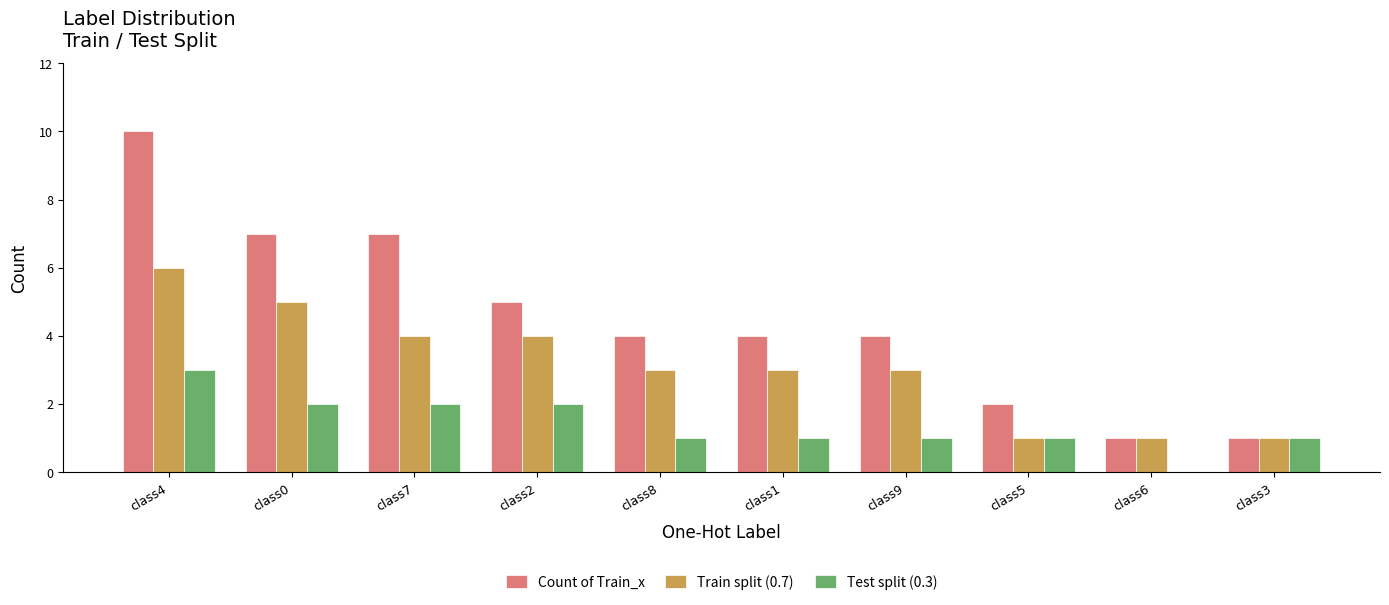

Does the chart contain stacked bars?

No